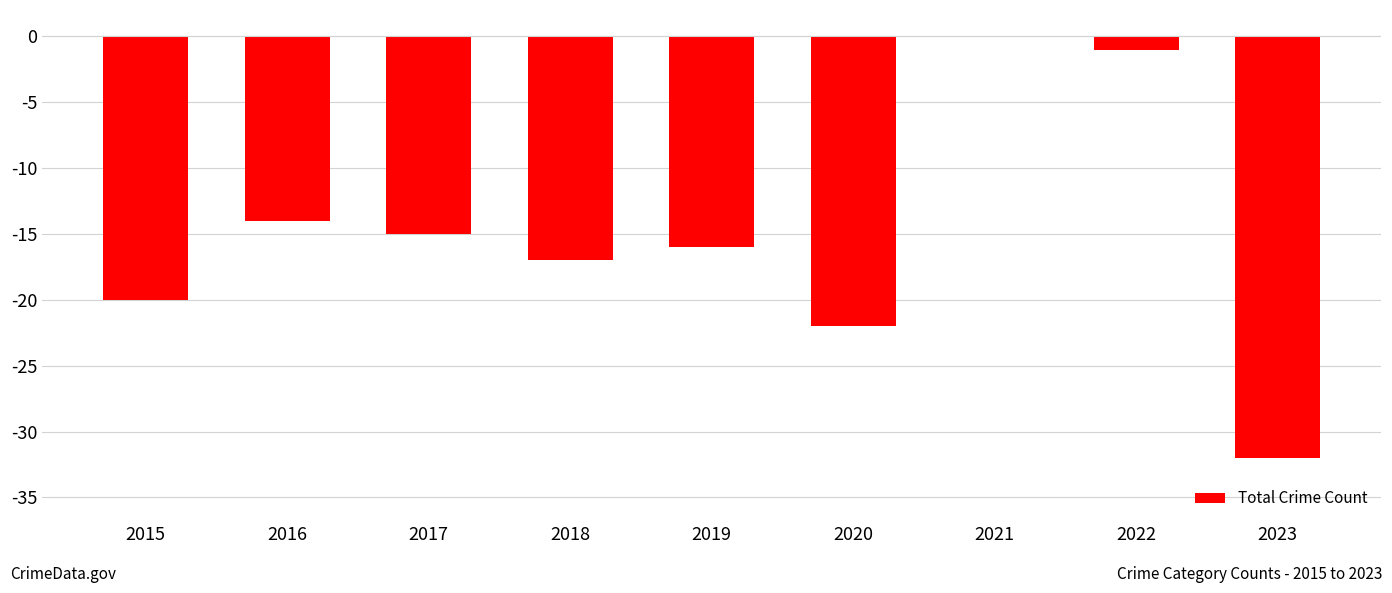

Is it true that the value at 2018 is -28?

False